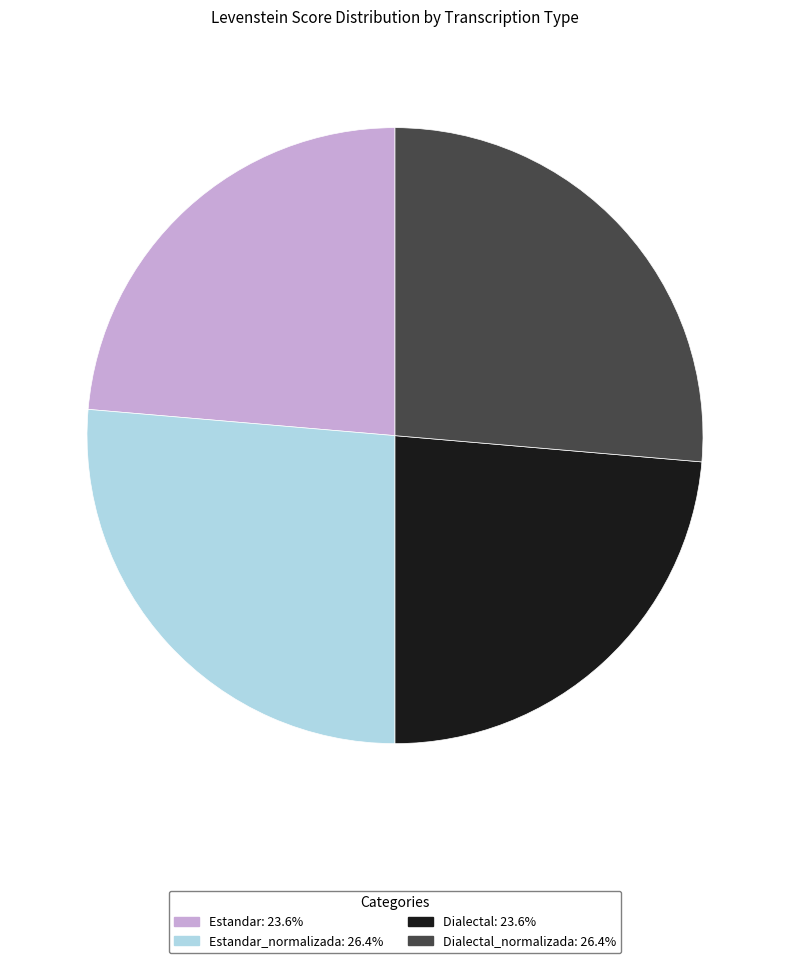

Does any single category account for the majority?

No